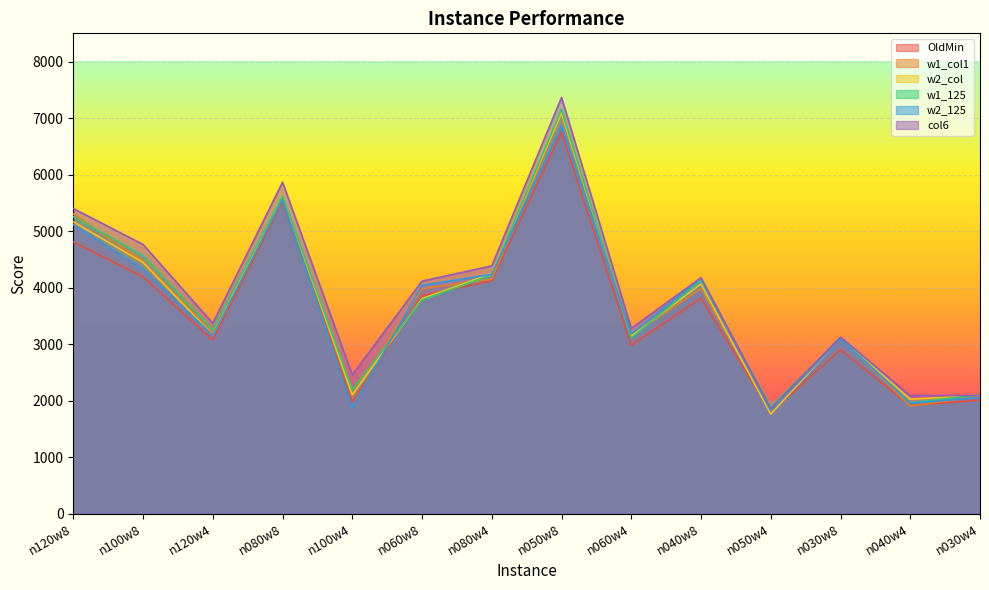

Which series ends up on top after the final intersection of col6 and w1_125?

w1_125